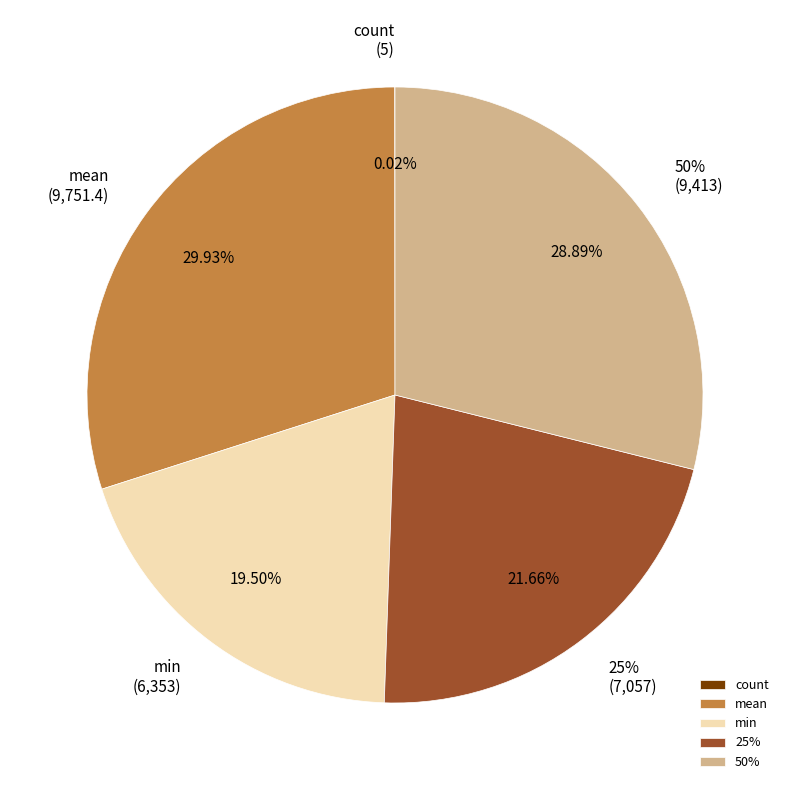

True or false: min accounts for 20% of the total.

True